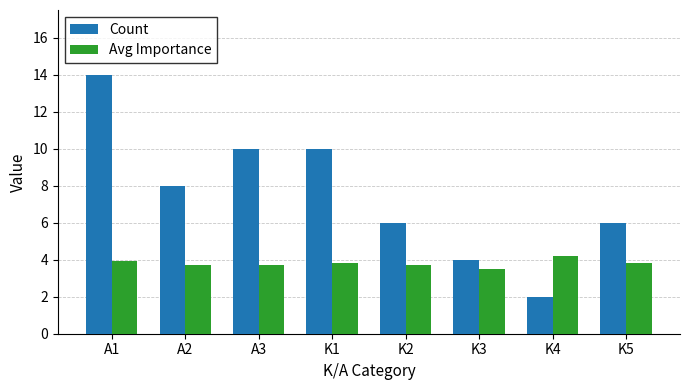

What position from the left is K2?

5